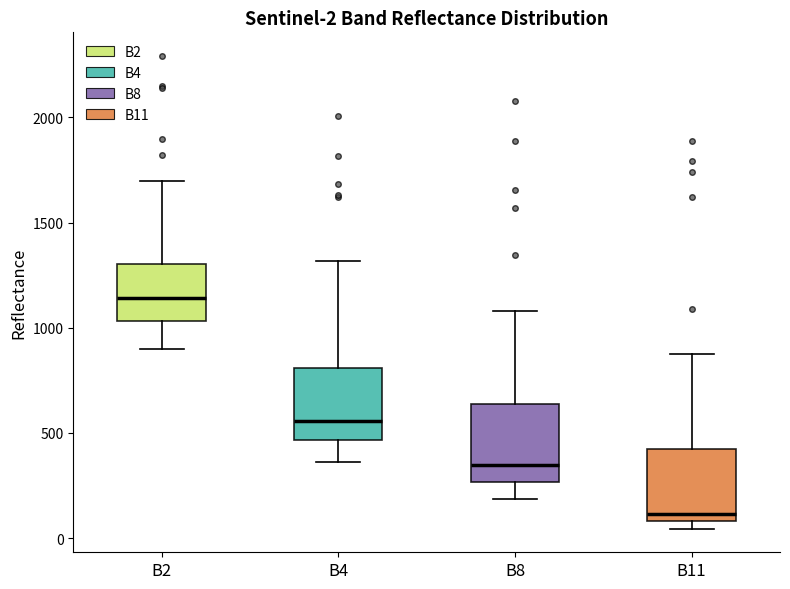

Which box's median line is the highest?

B2